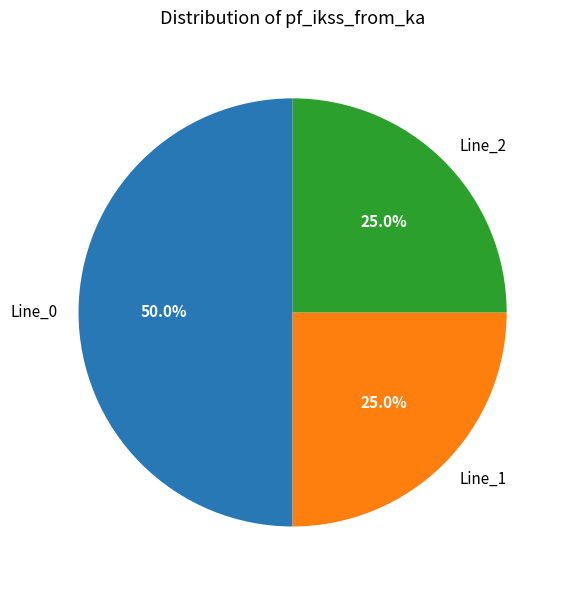

True or false: Line_2 accounts for 25% of the total.

True